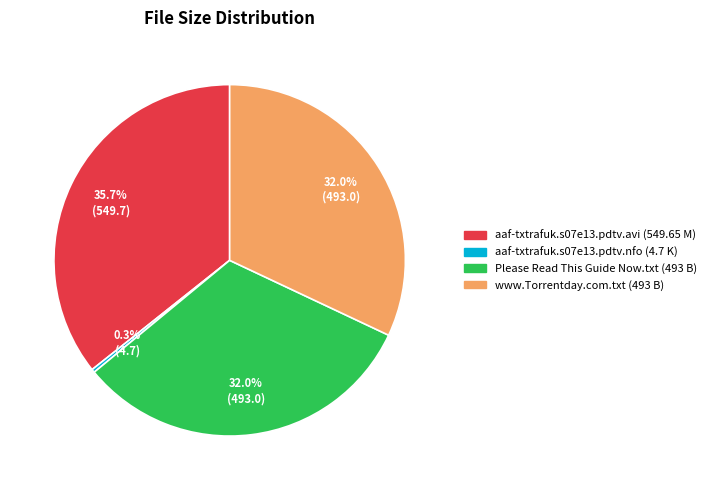

What percentage is NOT represented by Please Read This Guide Now.txt?

68.0%